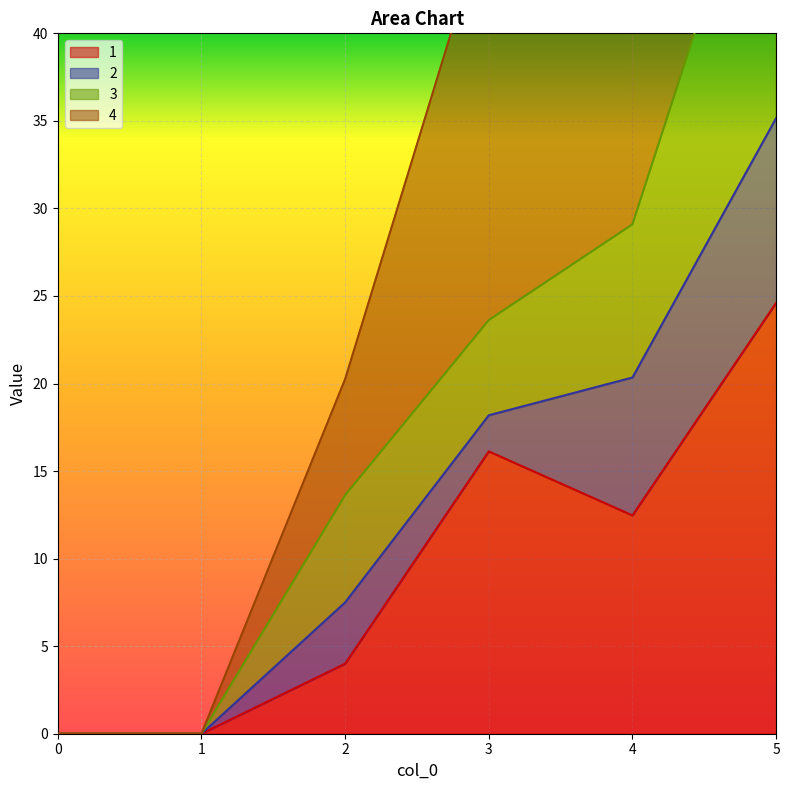

What is the difference between the 4 values at 4 and 3?

2.7